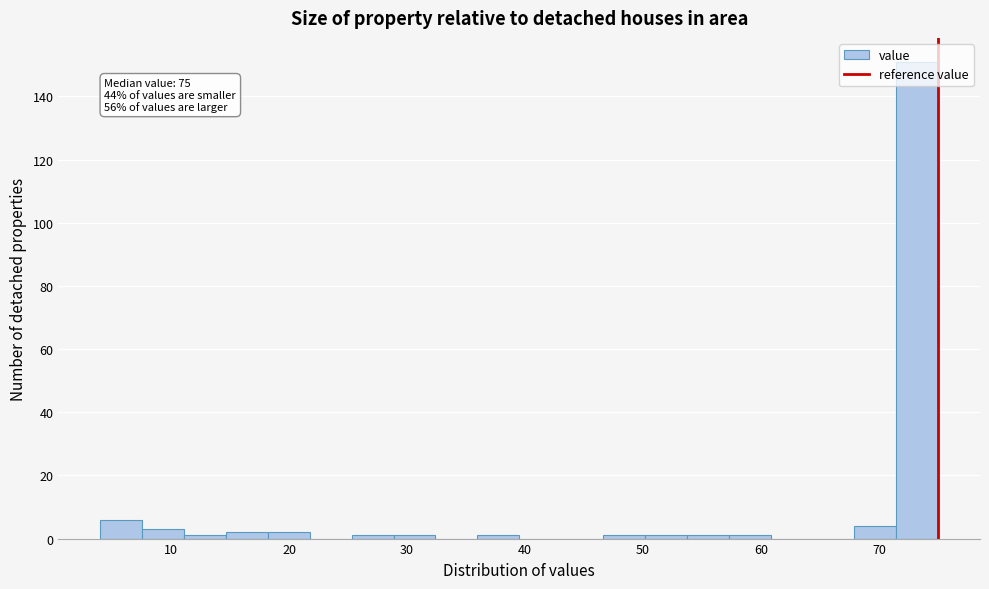

Read against the x-axis, roughly where is the centre of the tallest bar?

73